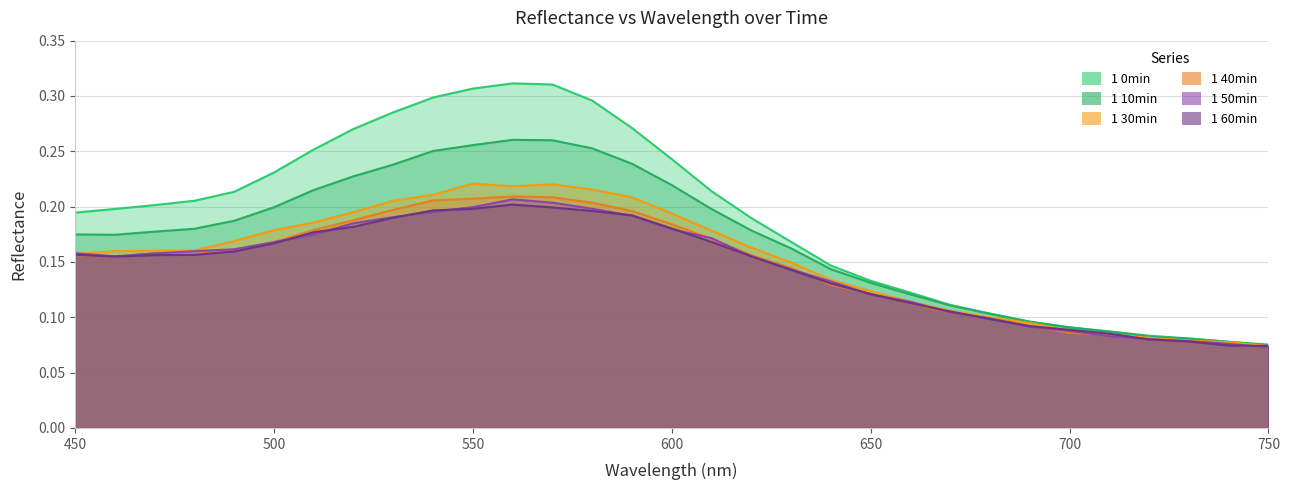

Count the 1 60min values in the range 0 to 1.

31